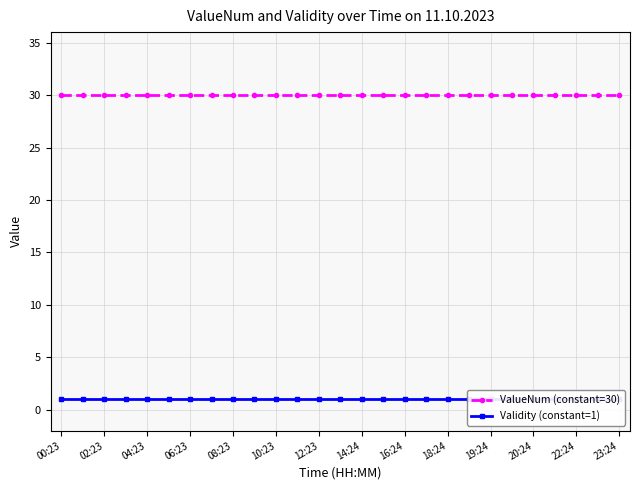

How many series are shown in this chart?

2